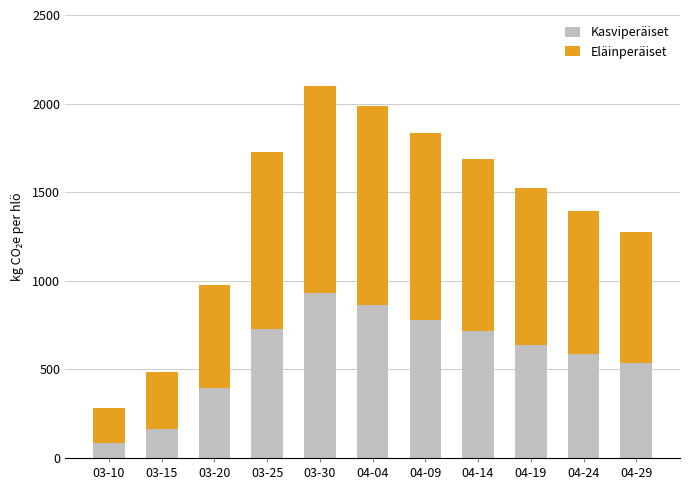

What value does the Kasviperäiset series have at 03-25?

726.6